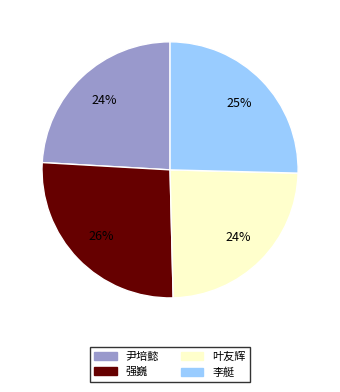

Does any single category account for the majority?

No